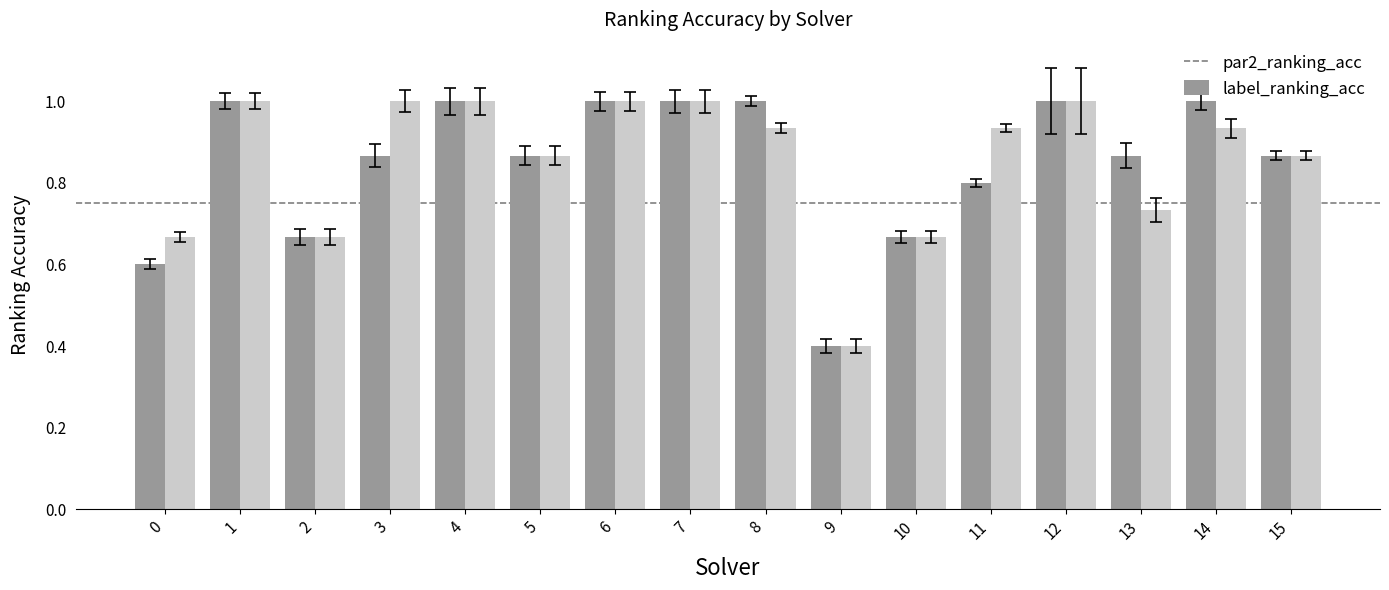

True or false: par2_ranking_acc has a value of 0.8 at 11.

True